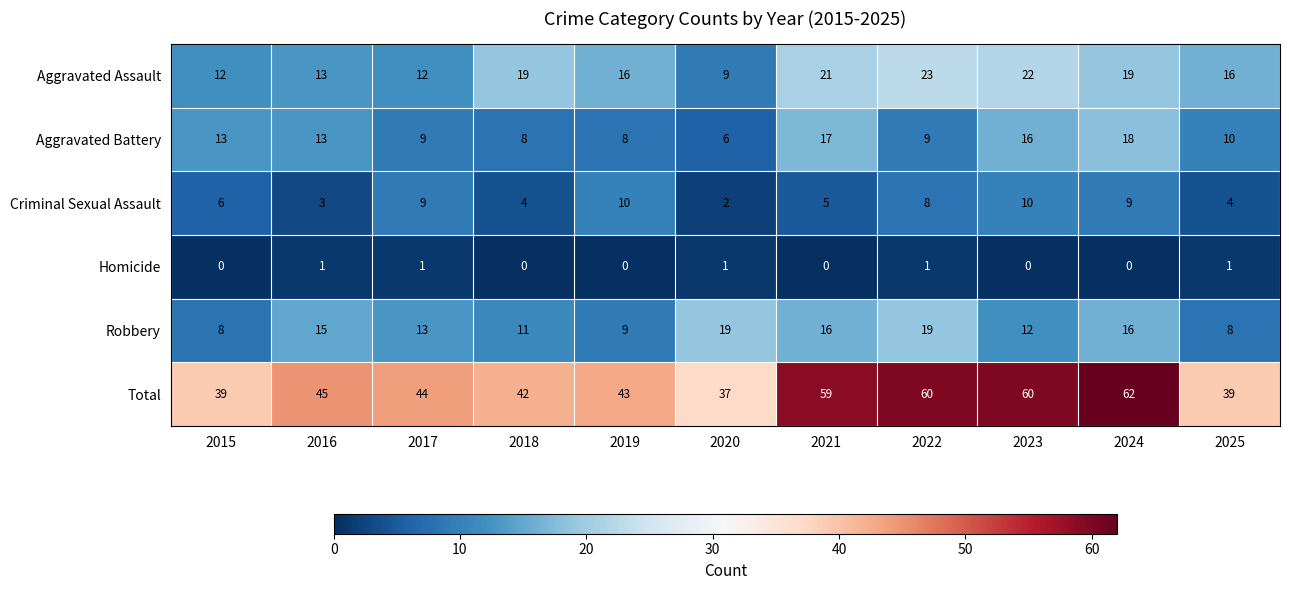

What is the spread (max minus min) of values at 2017?

43